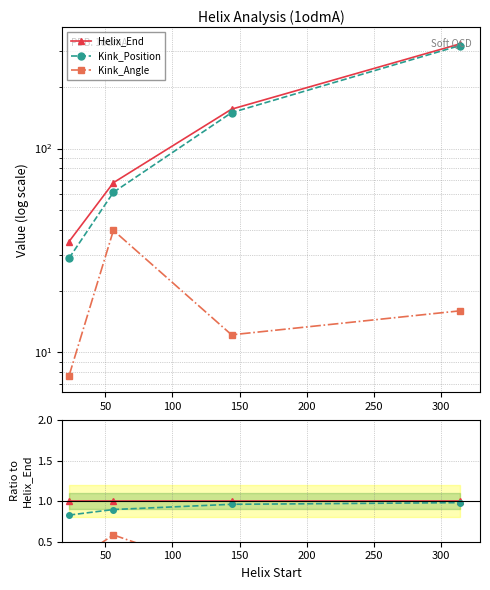

True or false: Helix_End and Kink_Angle intersect in this chart.

False